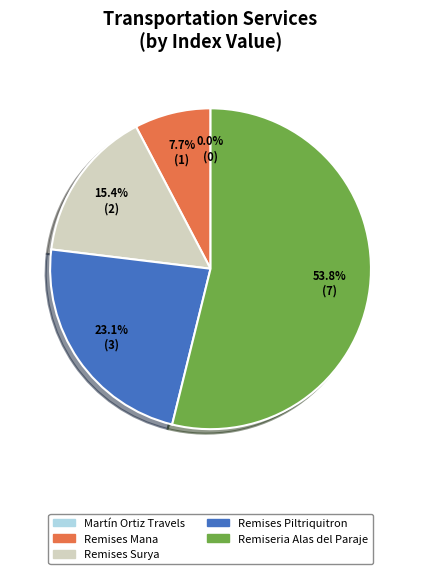

How many slices are in this pie chart?

5